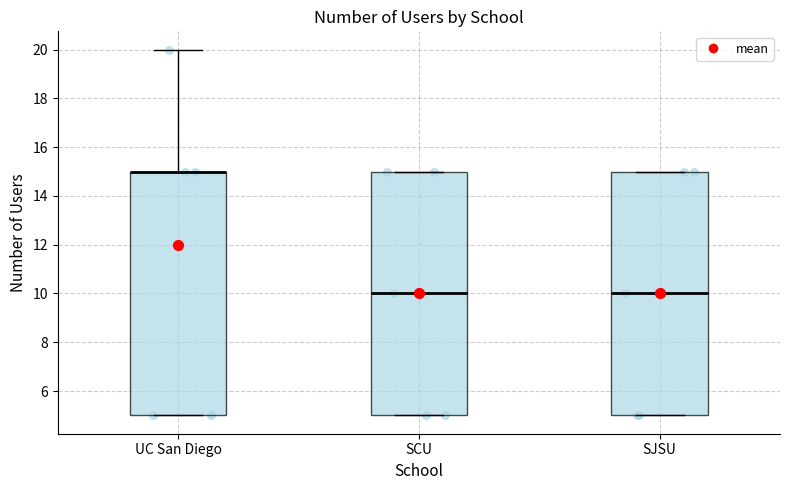

Reading left to right, read every box against the y-axis: the position of its median line, the range the box covers, and the ends of its whiskers. The values are not printed on the chart, so give them approximately, as read against the axis.

UC San Diego: median 15 (drawn on the box's upper edge), box 5 to 15, whiskers 5 to 20
SCU: median 10, box 5 to 15, whiskers 5 to 15
SJSU: median 10, box 5 to 15, whiskers 5 to 15